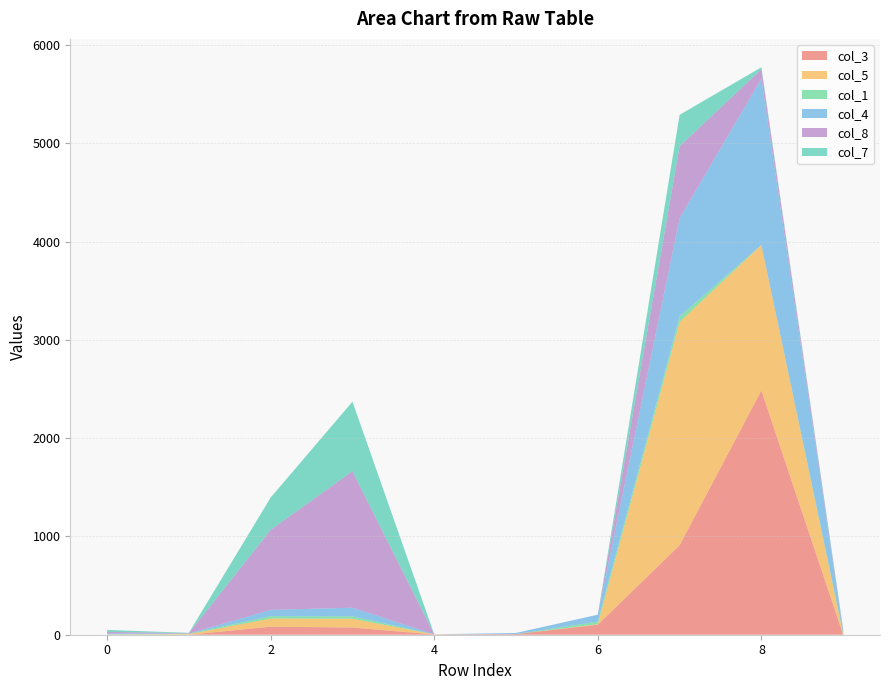

Reading left to right, what are all the values shown in this chart?

col_3: 0	0	82	73	3	6	102	911	2486	0
col_5: 2	6	83	90	0	0	5	2272	1481	1
col_1: 3	5	24	24	1	0	27	57	0	19
col_4: 8	0	64	88	0	12	70	1000	1692	0
col_8: 16	5	814	1389	0	0	0	731	96	20
col_7: 20	3	329	708	0	0	0	320	20	16